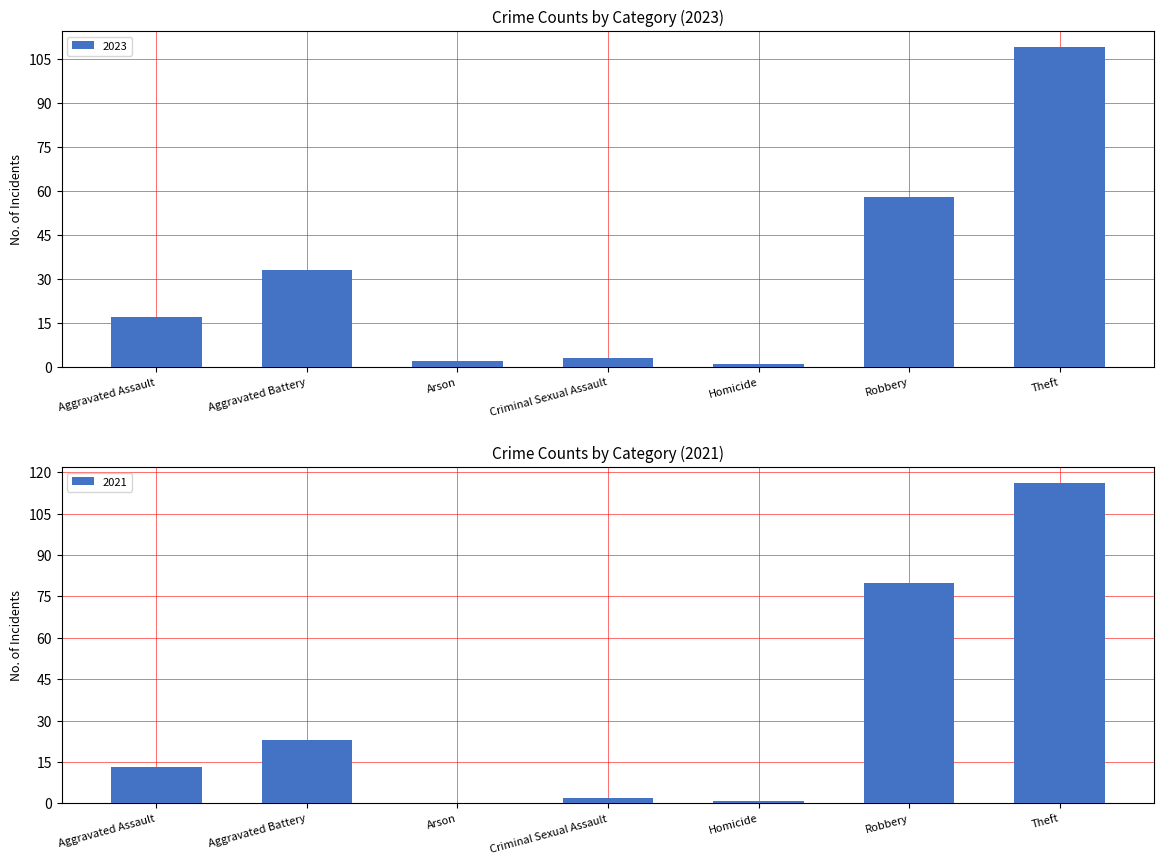

How many values in the 2021 series are below 13?

3